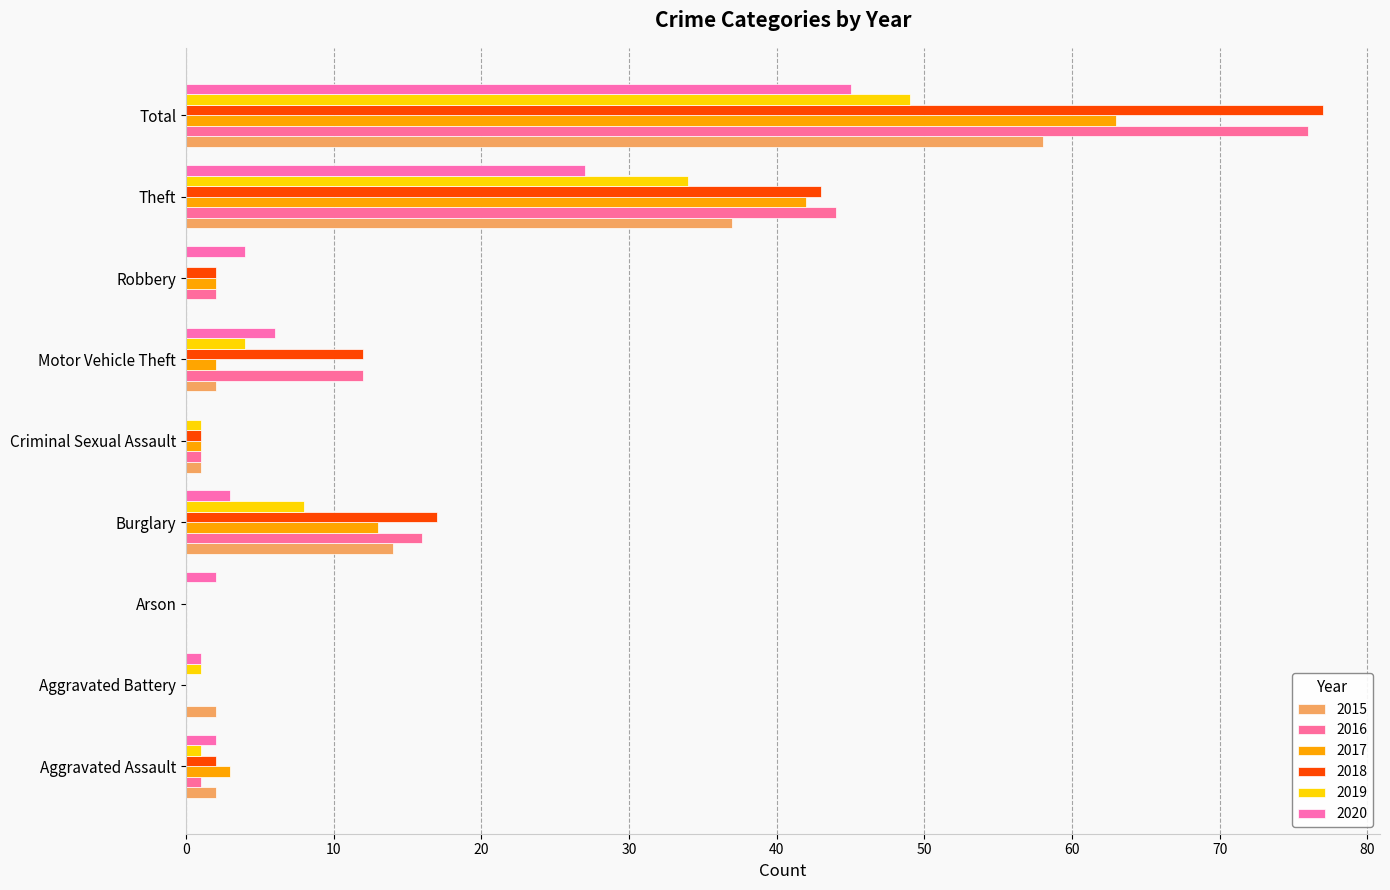

Reading left to right, what are all the values shown in this chart?

2015: Aggravated Assault=2	Aggravated Battery=2	Arson=0	Burglary=14	Criminal Sexual Assault=1	Motor Vehicle Theft=2	Robbery=0	Theft=37	Total=58
2016: Aggravated Assault=1	Aggravated Battery=0	Arson=0	Burglary=16	Criminal Sexual Assault=1	Motor Vehicle Theft=12	Robbery=2	Theft=44	Total=76
2017: Aggravated Assault=3	Aggravated Battery=0	Arson=0	Burglary=13	Criminal Sexual Assault=1	Motor Vehicle Theft=2	Robbery=2	Theft=42	Total=63
2018: Aggravated Assault=2	Aggravated Battery=0	Arson=0	Burglary=17	Criminal Sexual Assault=1	Motor Vehicle Theft=12	Robbery=2	Theft=43	Total=77
2019: Aggravated Assault=1	Aggravated Battery=1	Arson=0	Burglary=8	Criminal Sexual Assault=1	Motor Vehicle Theft=4	Robbery=0	Theft=34	Total=49
2020: Aggravated Assault=2	Aggravated Battery=1	Arson=2	Burglary=3	Criminal Sexual Assault=0	Motor Vehicle Theft=6	Robbery=4	Theft=27	Total=45